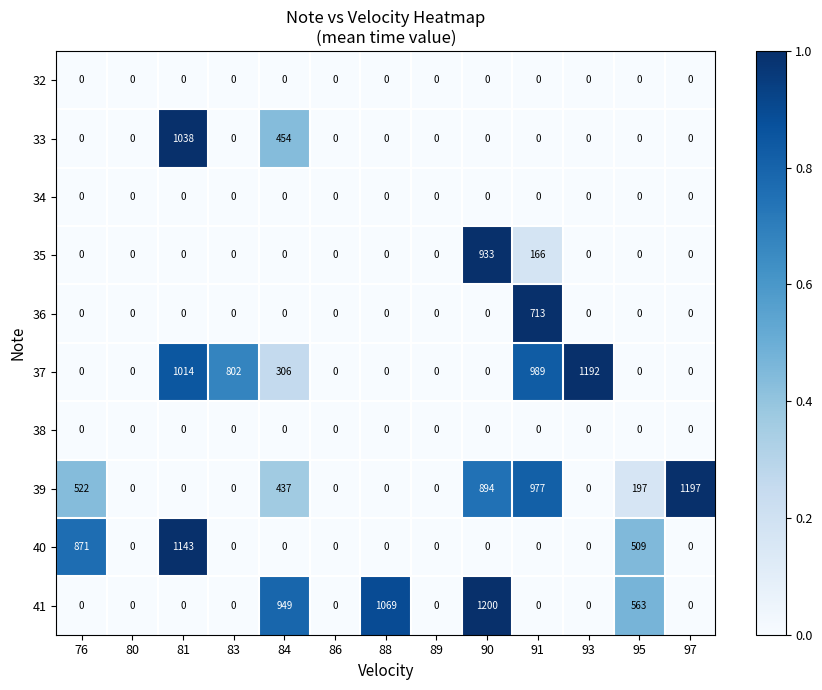

Which series changed the most between 86 and 93?

37